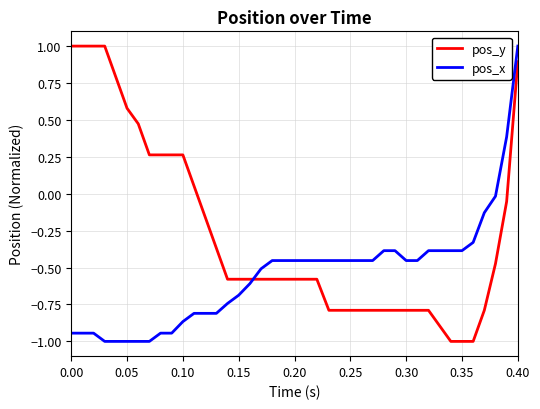

Which series has the largest total across all categories?

pos_y